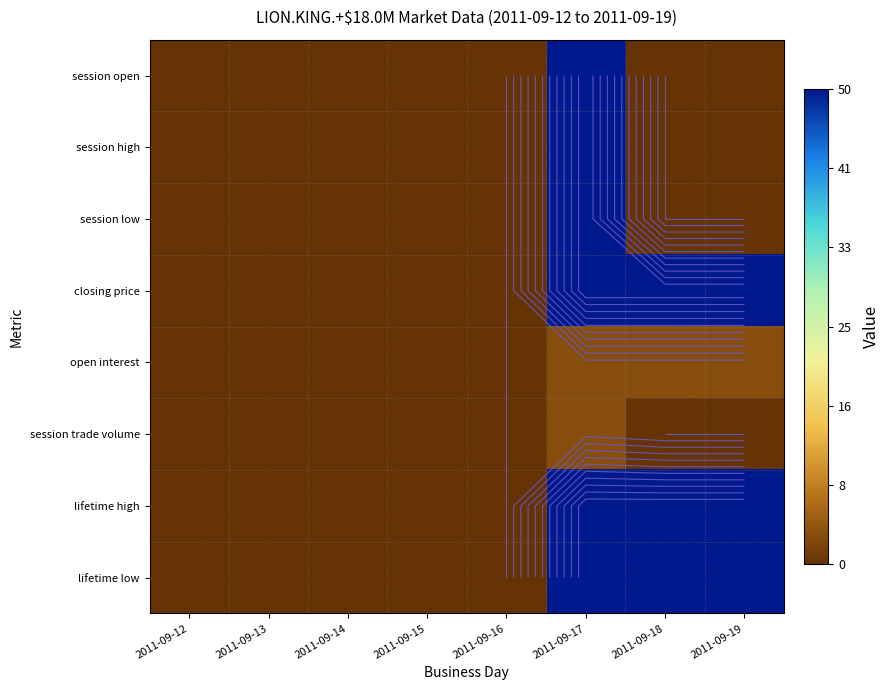

What is the highest value of the lifetime low series?

50